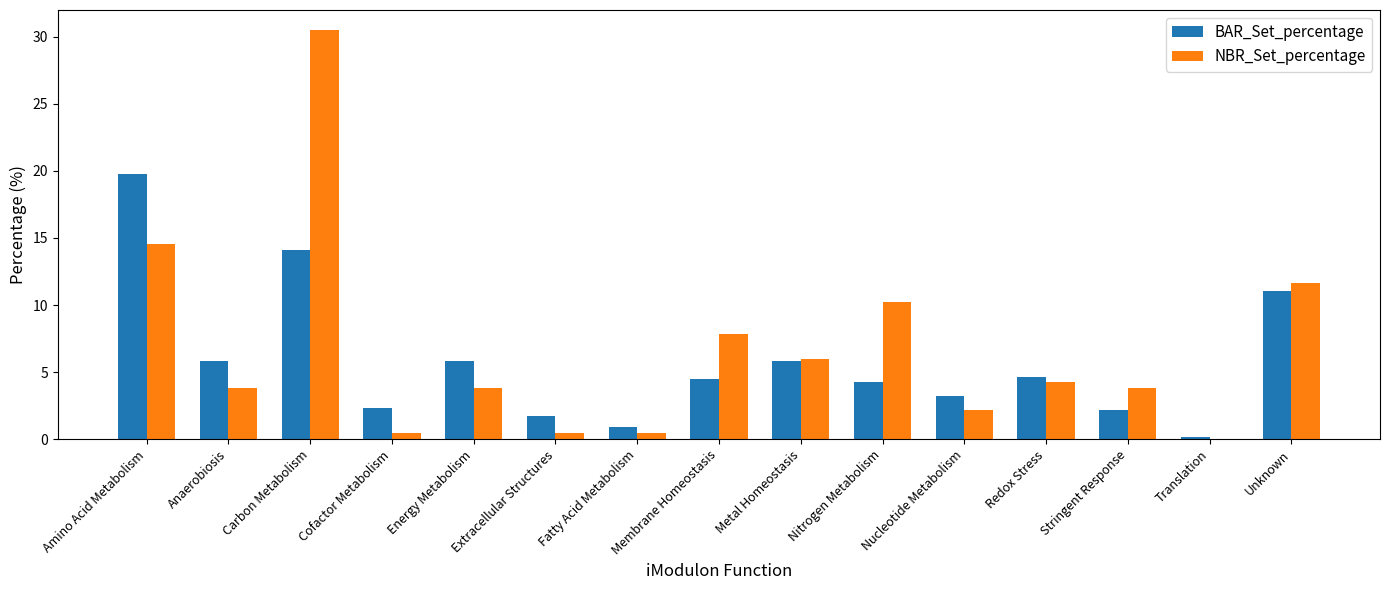

True or false: BAR_Set_percentage has a value of 11.0 at Unknown.

True